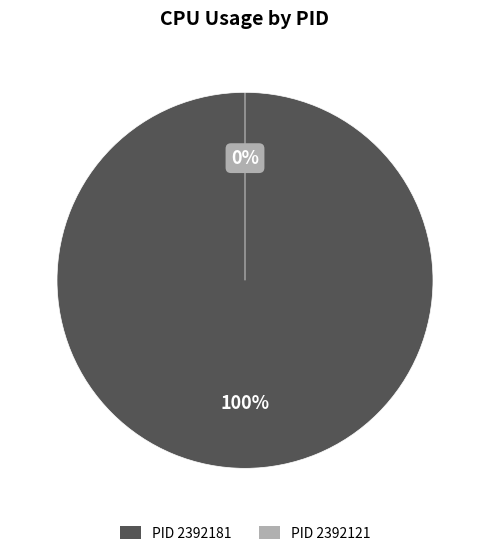

Combined, do 2392121 and 2392181 account for over 50%?

Yes